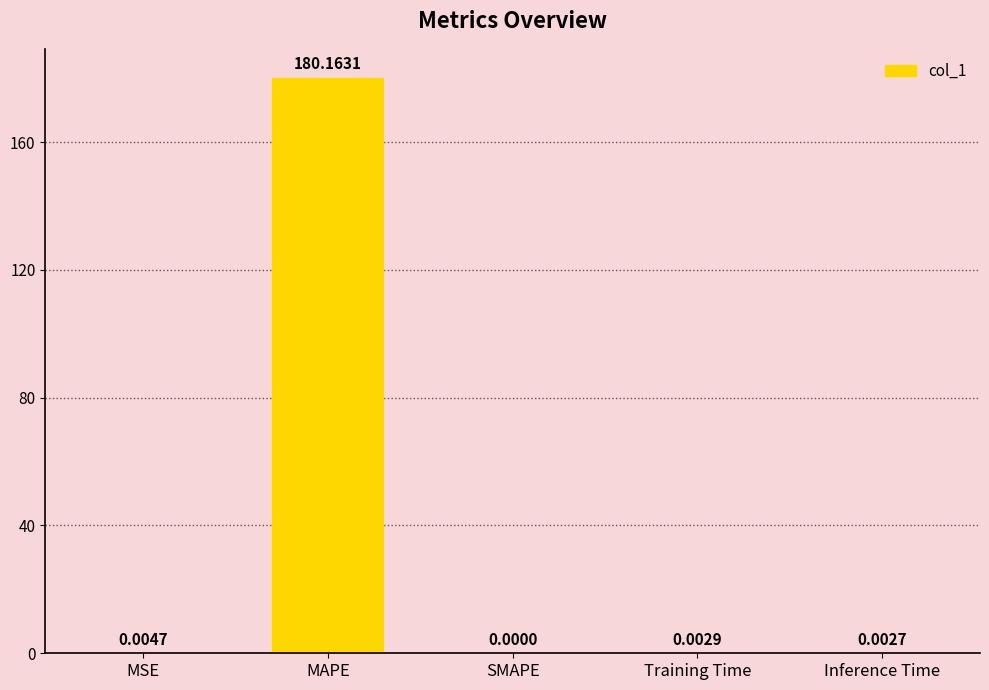

How many positive values are there?

4